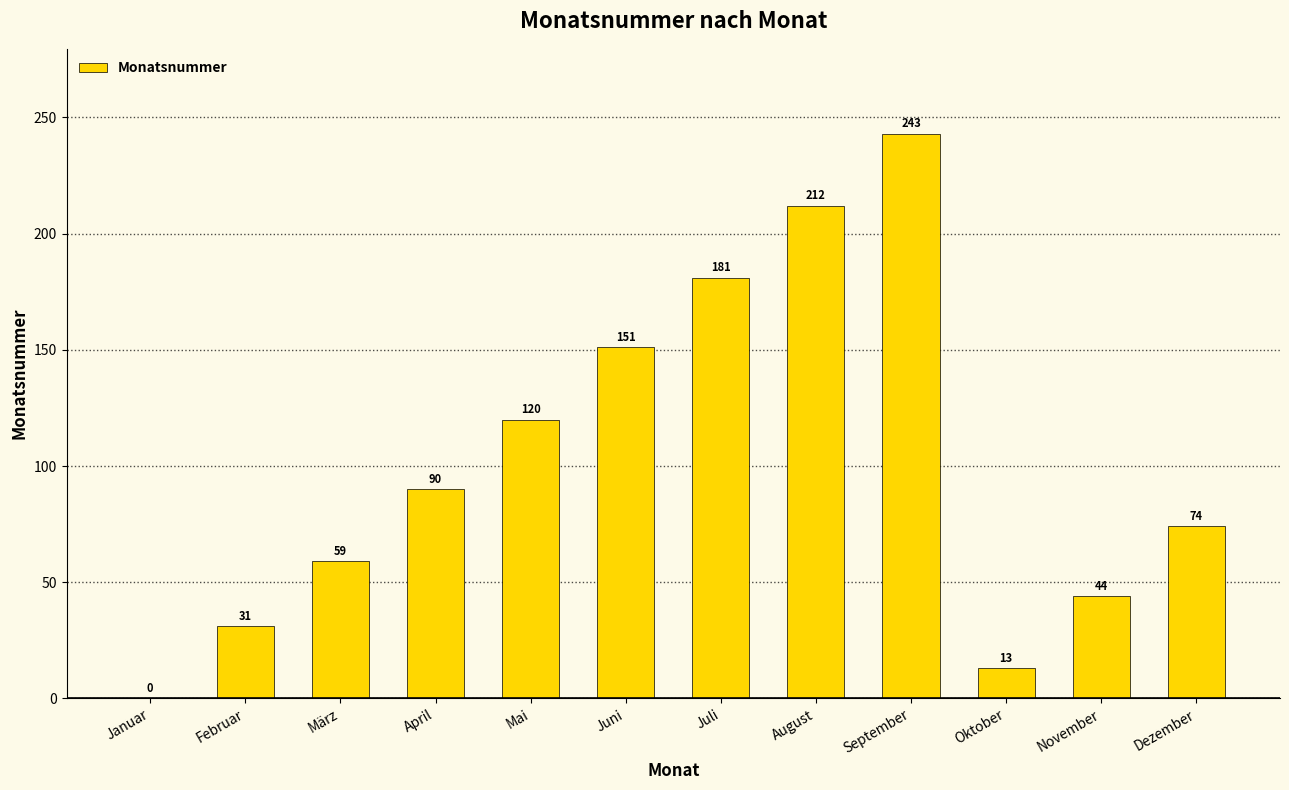

What is the sum of all values?

1218